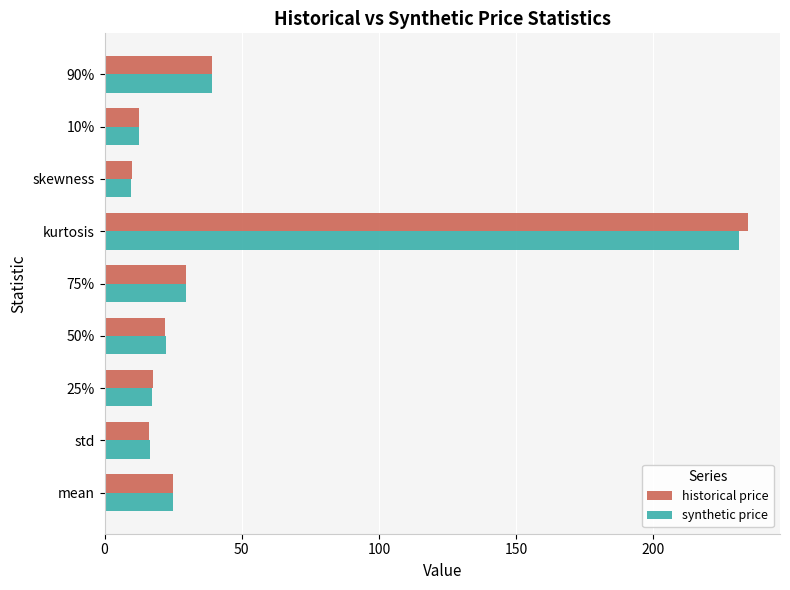

What is the smallest value displayed?

9.8